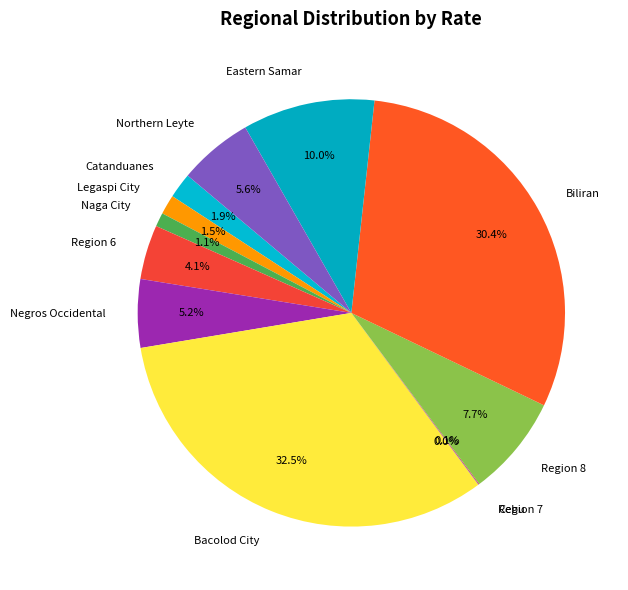

Which category has the biggest portion of the pie?

Bacolod City